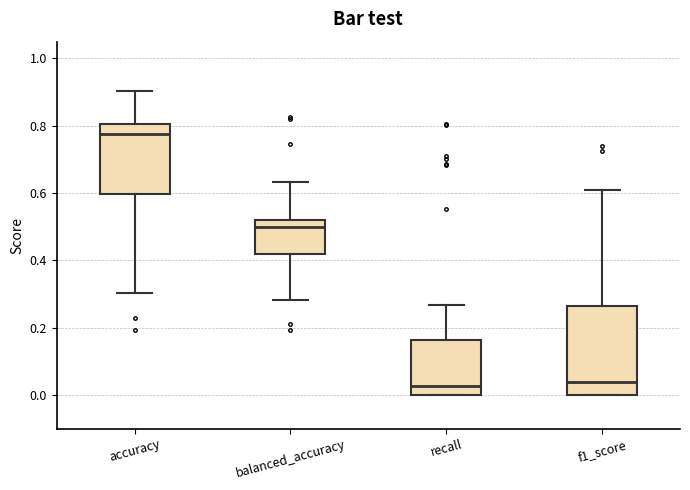

Which box is the tallest, from its lower edge to its upper edge?

f1_score